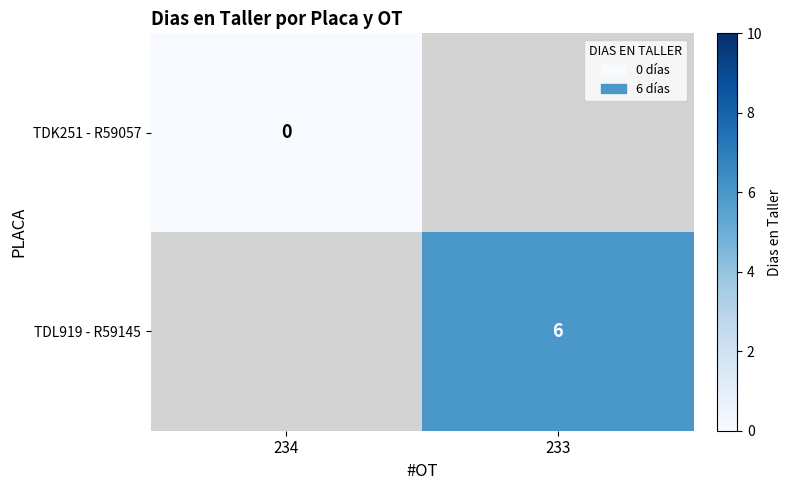

The TDL919 - R59145 series shows 9 at 233. True or false?

False